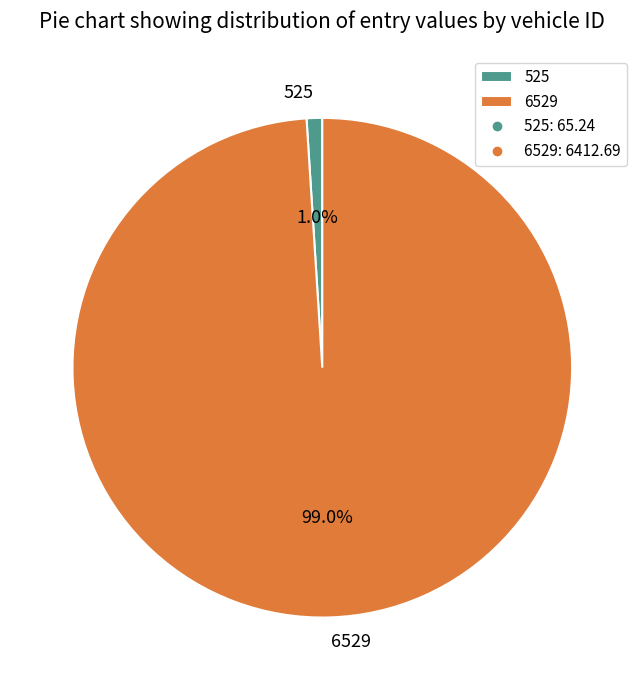

Which slice represents more than half of the pie?

6529